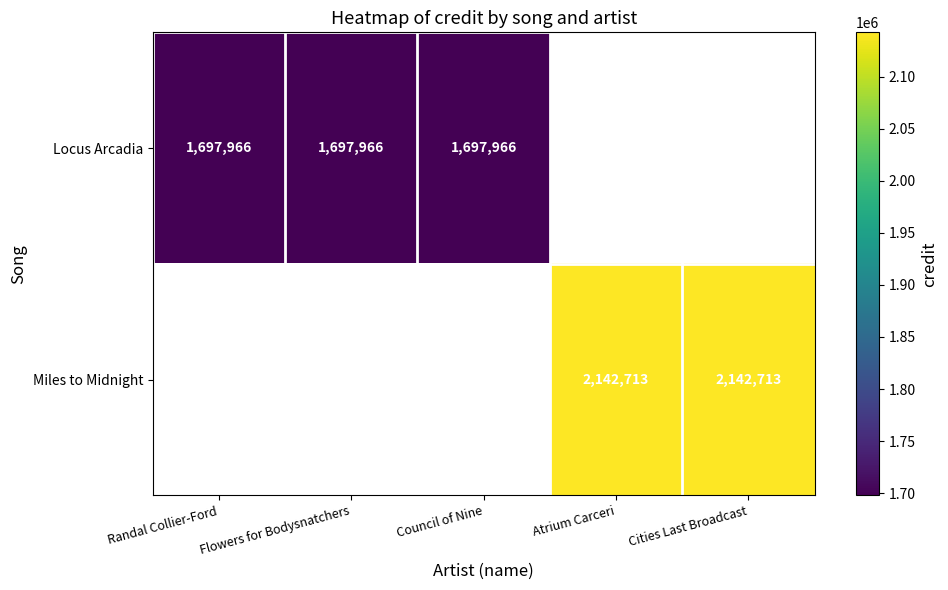

True or false: Miles to Midnight has a value of 2142713 at Cities Last Broadcast.

True